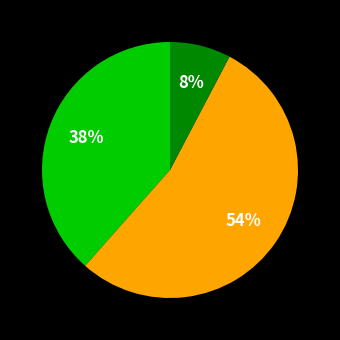

Does any single category account for the majority?

Yes